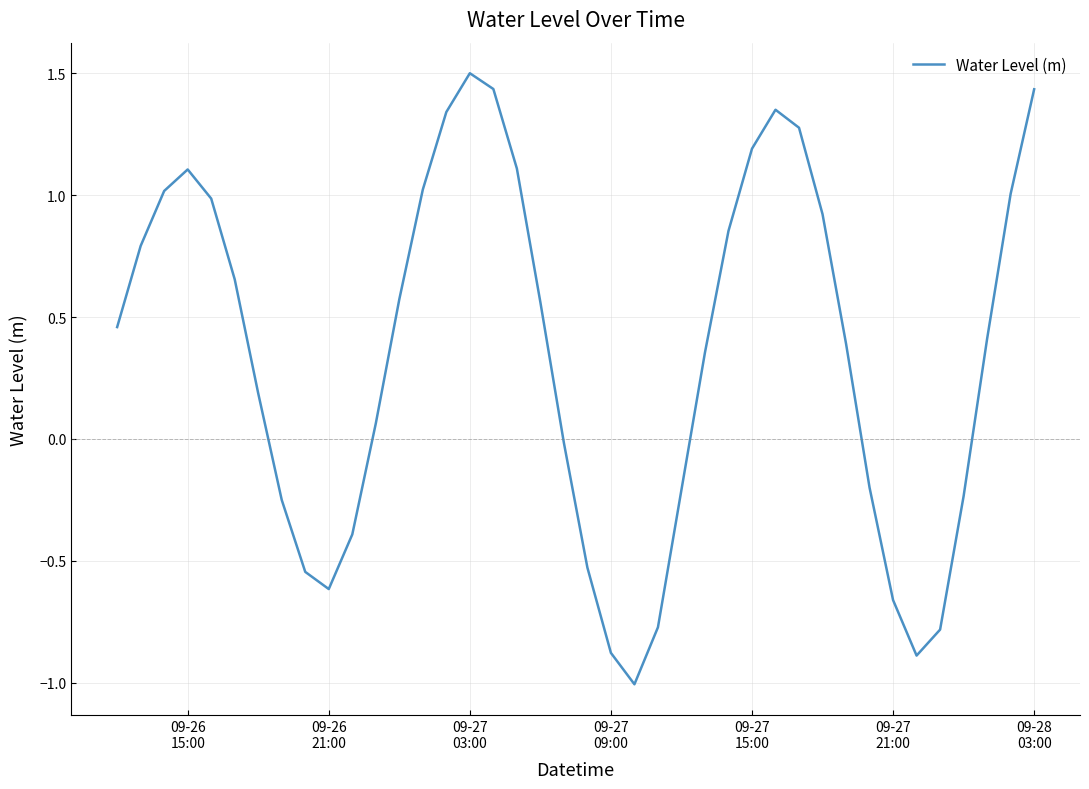

What is the maximum value shown in the chart?

1.5